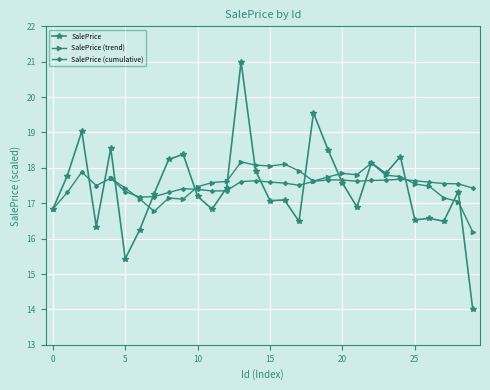

What is the value of the 26th point from the left?

16.5